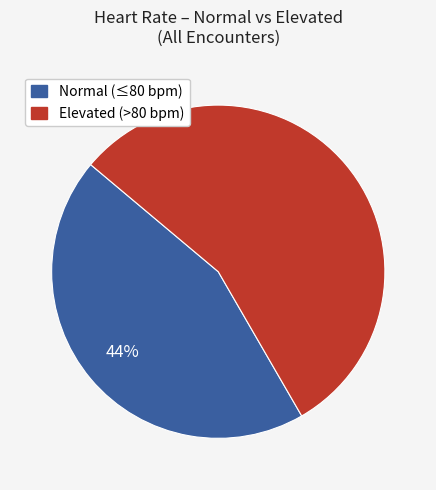

Does any single category account for the majority?

Yes